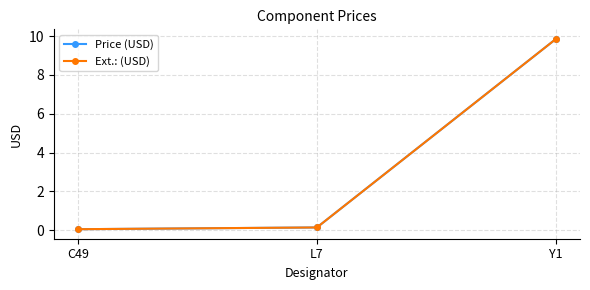

Does the chart display data point markers on the line(s)?

Yes